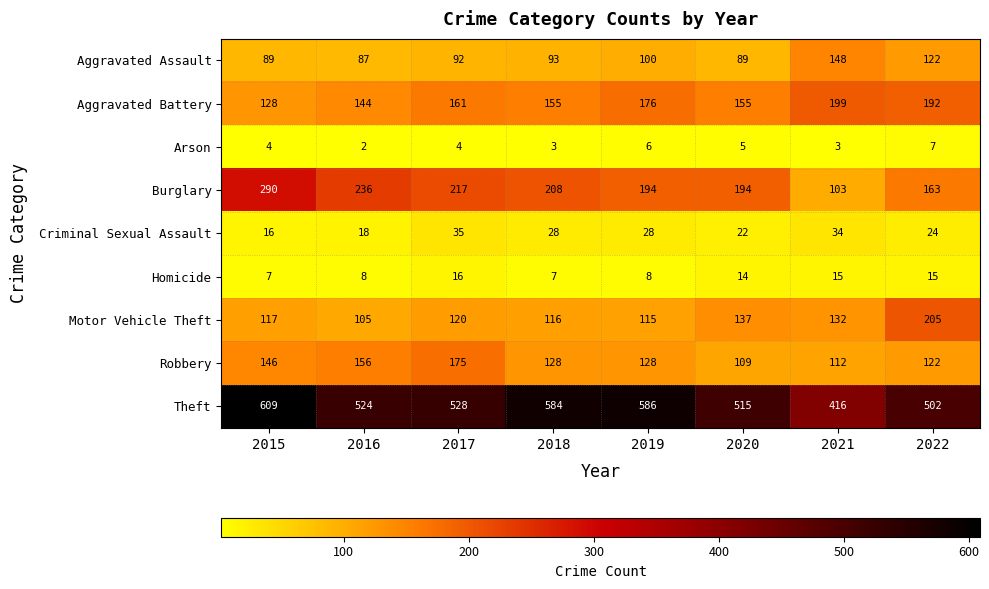

At how many categories does at least one series exceed 223?

8